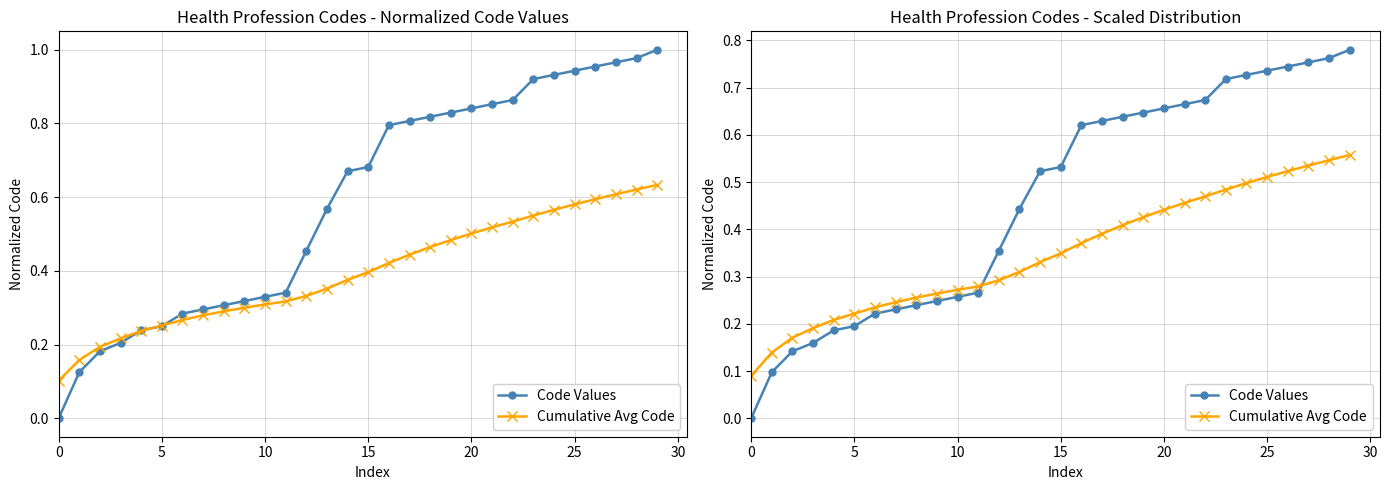

Rank the series at 28 from lowest to highest value.

Cumulative Avg Code, Code Values